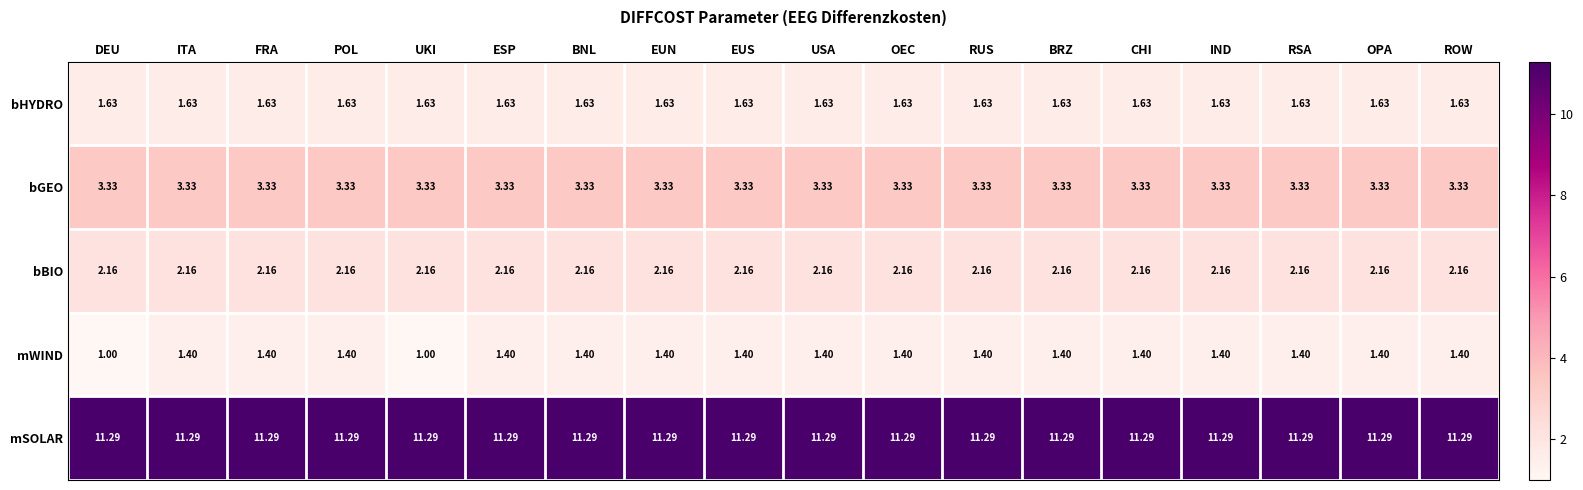

Which series has the largest range (max minus min)?

mWIND